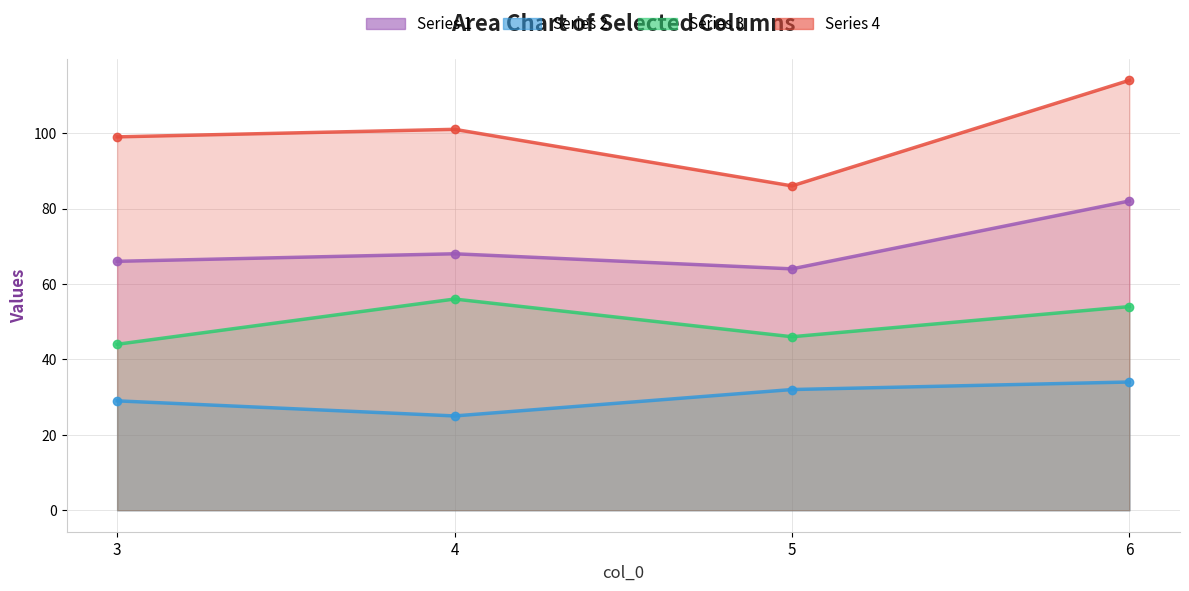

List the series in order of their overall mean, highest first.

Series 4, Series 1, Series 3, Series 2